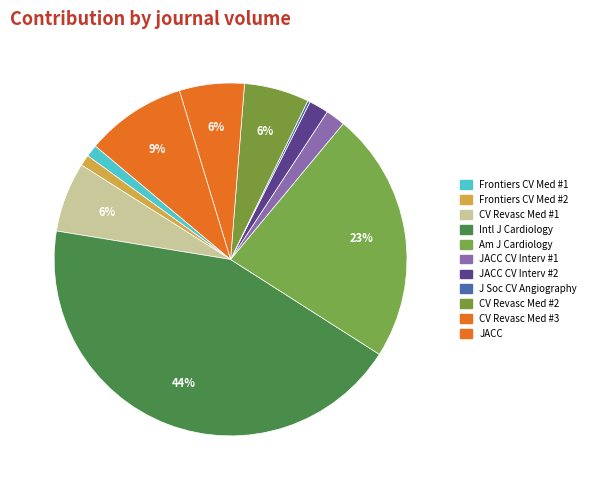

Which category has the biggest portion of the pie?

Intl J Cardiology